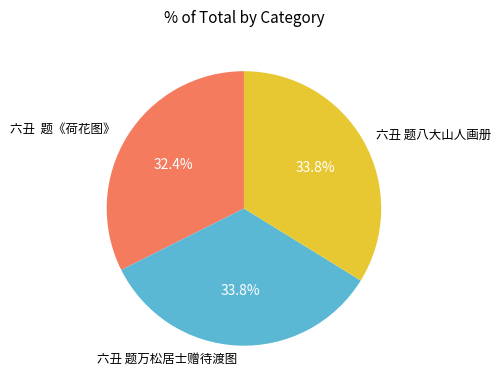

Is the sum of 六丑 题万松居士赠待渡图 and 六丑 题《荷花图》 greater than half?

Yes